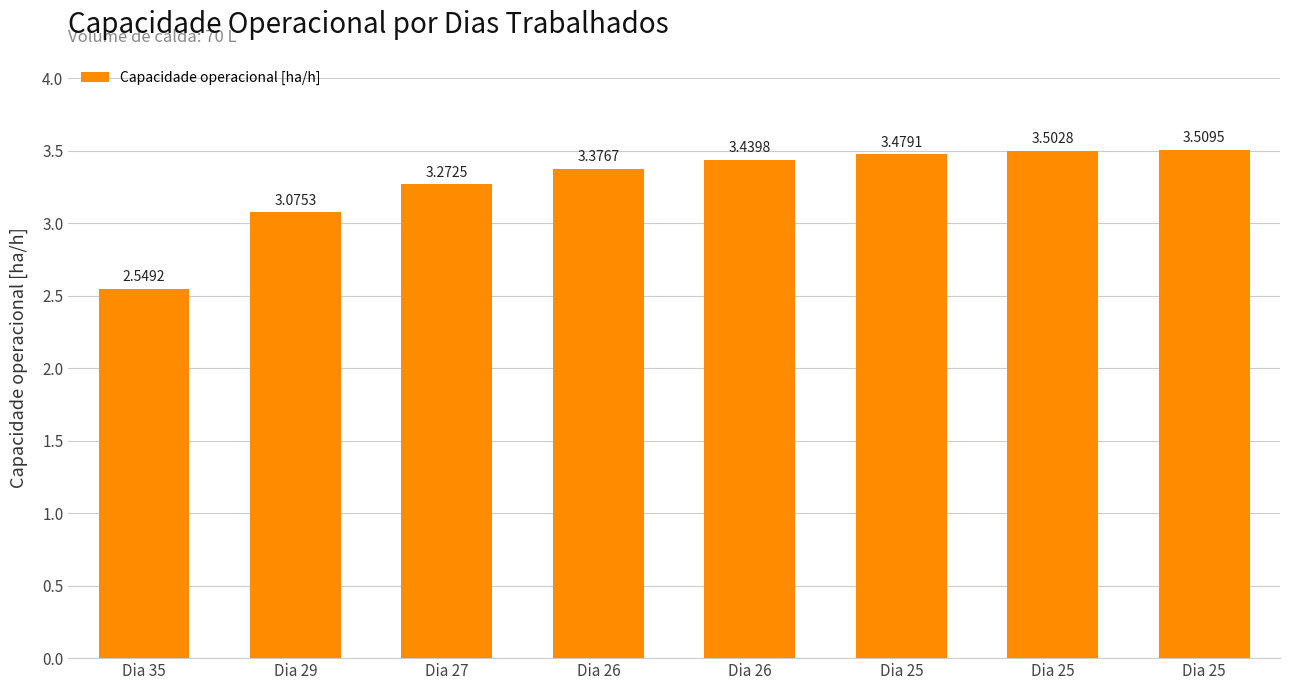

What is the maximum value shown in the chart?

3.5